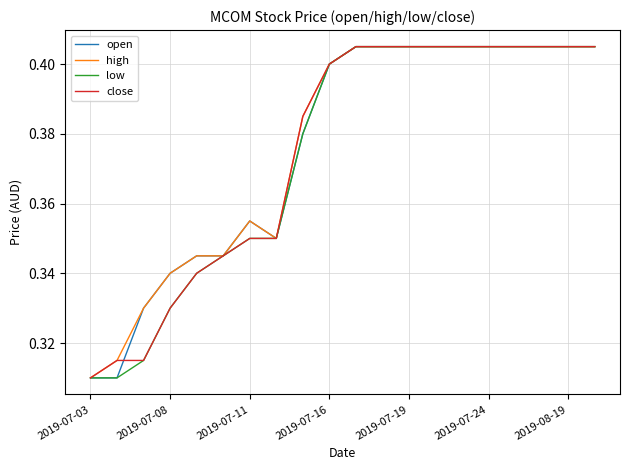

The value of high at 2019-07-11 is 0.2. True or false?

False